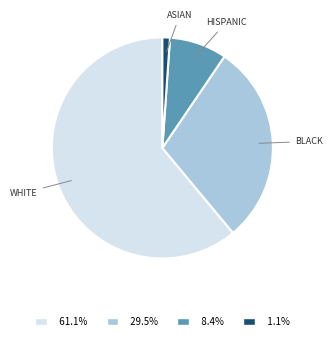

Is there a majority slice in this chart?

Yes